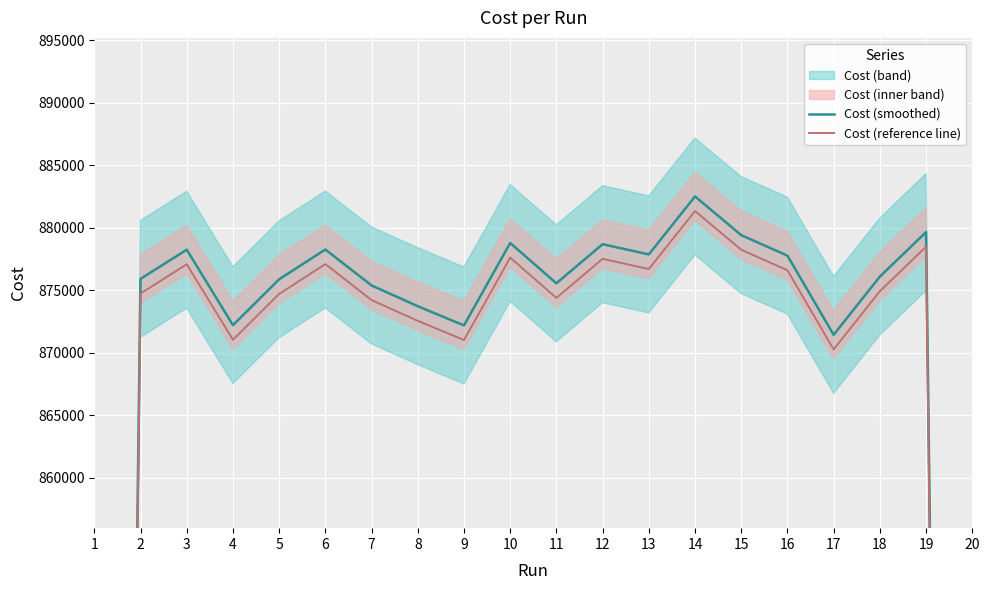

What is the difference between the highest and lowest values at 7?

1169.7